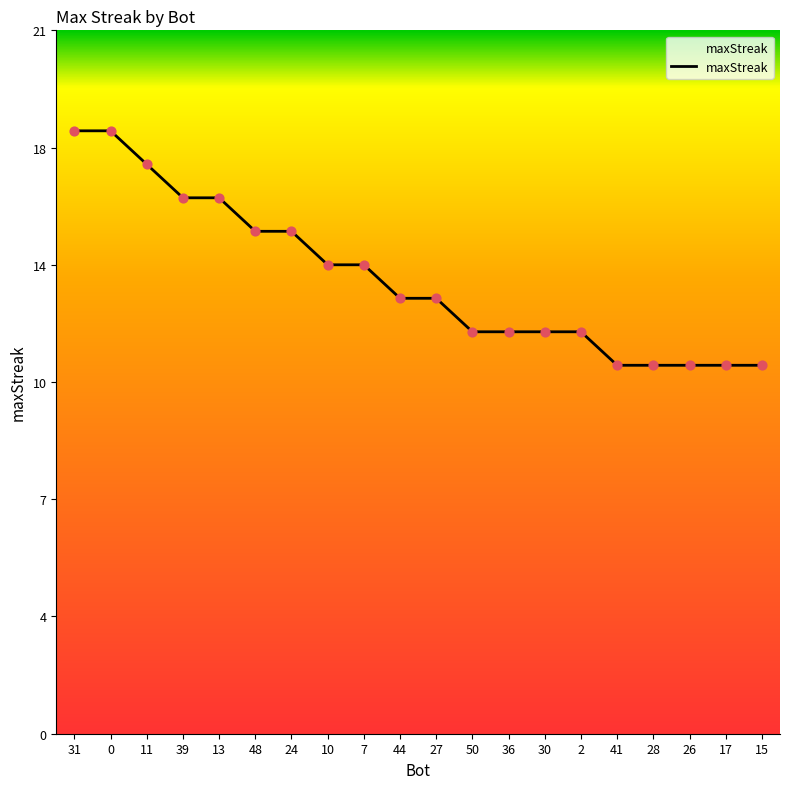

Does the chart have visible grid lines?

No